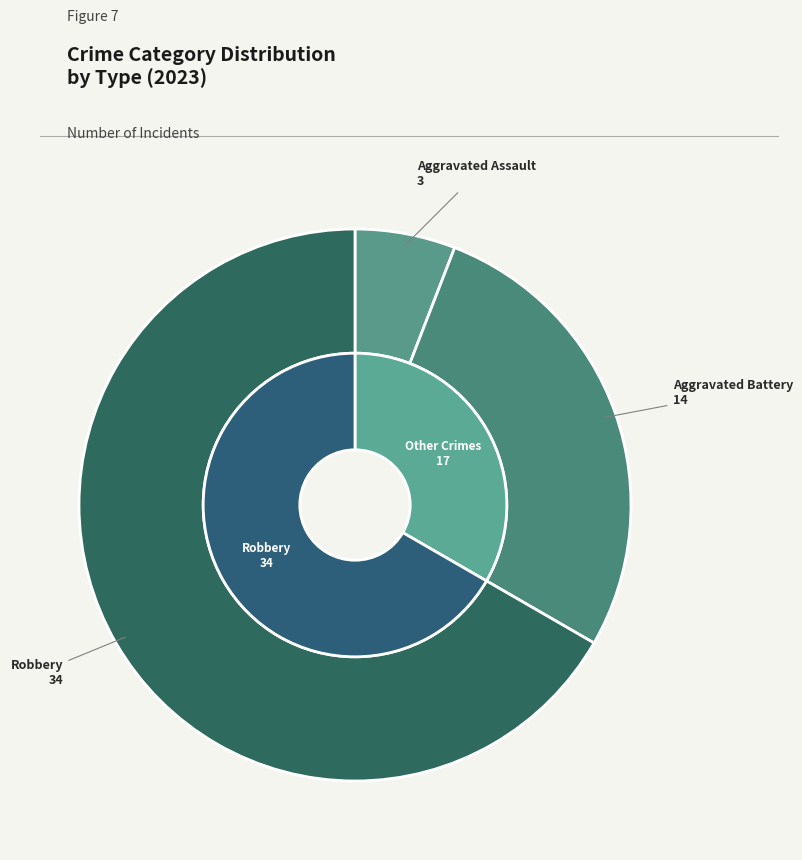

The Criminal Sexual Assault slice represents 1% of the pie. True or false?

False